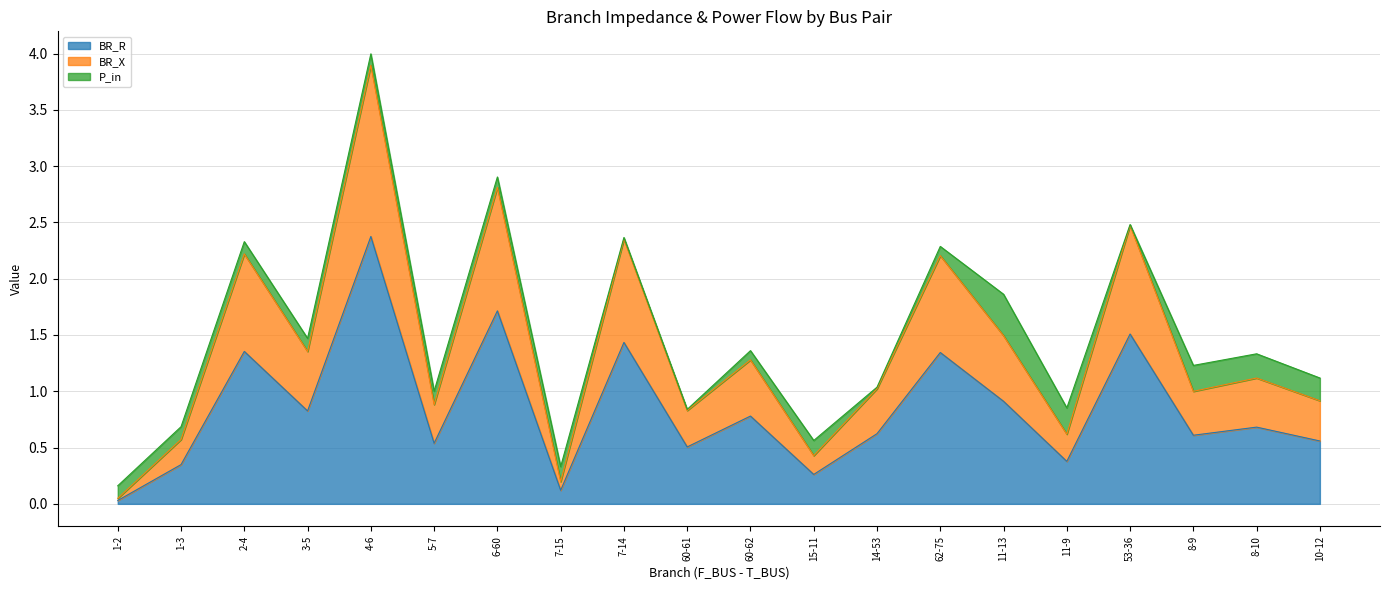

The BR_R series shows 0.7 at 8-10. True or false?

True